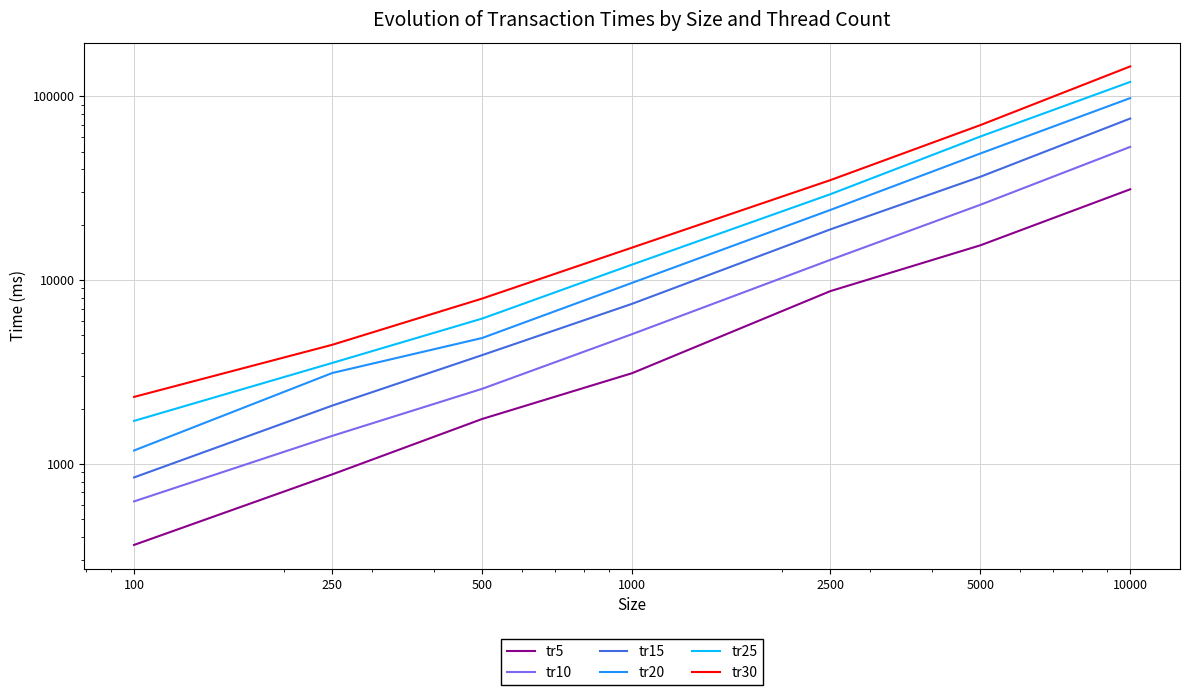

Which label corresponds to the largest value in the chart?

10000